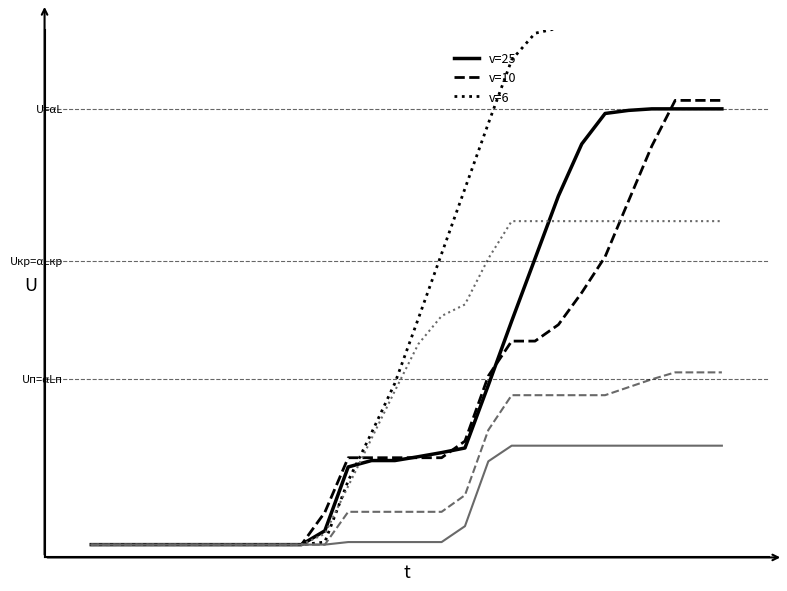

Does the chart display data point markers on the line(s)?

No